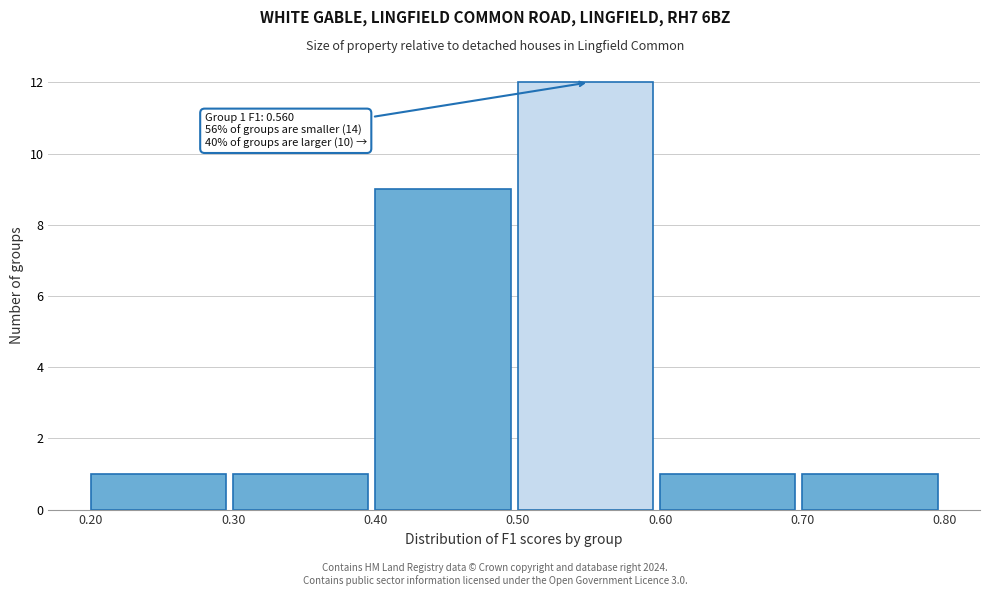

Which range on the x-axis has the tallest bar?

0.50 to 0.60